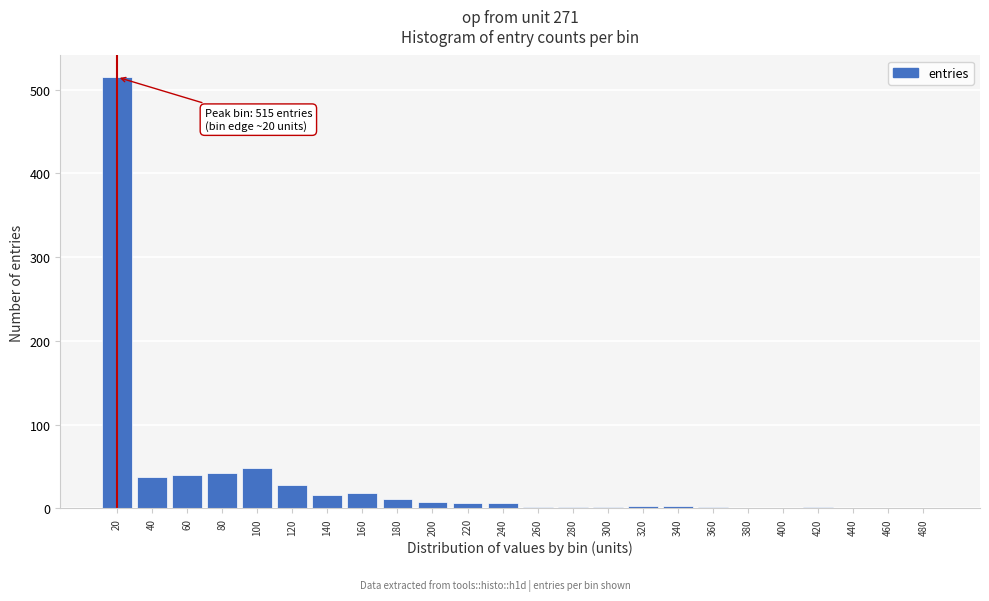

What is the maximum value shown in the chart?

515